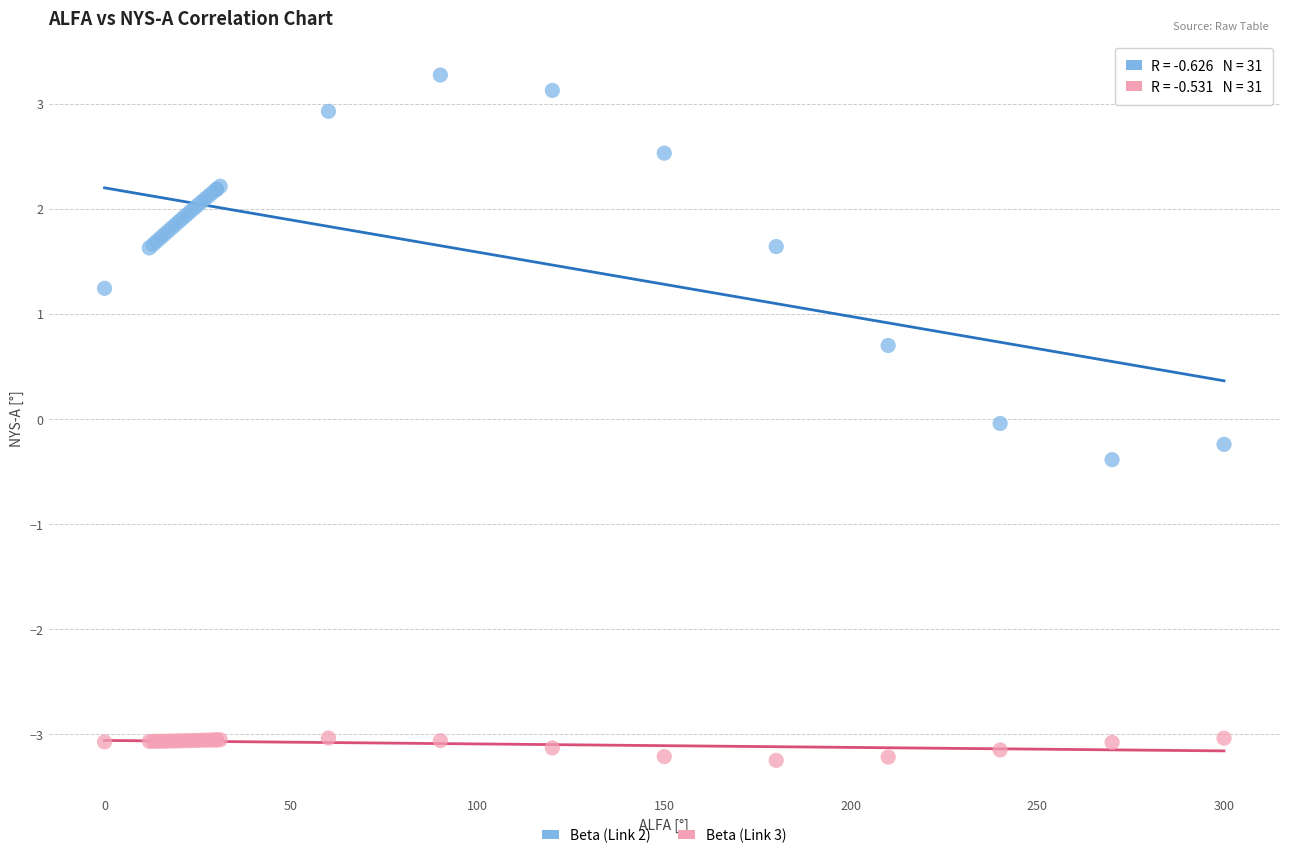

Which series has the largest Y range (max minus min)?

Beta (Link 2)